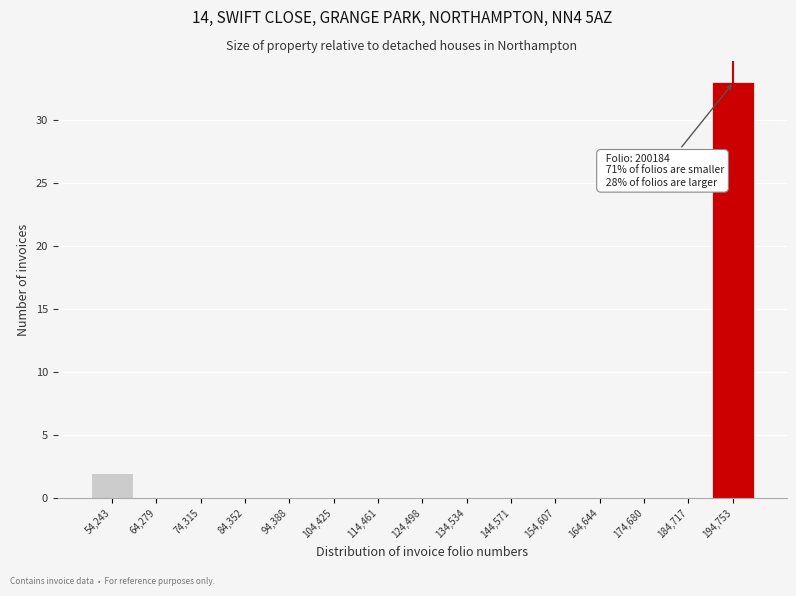

Reading right to left, extract all data points from this chart.

194,753=33	184,717=0	174,680=0	164,644=0	154,607=0	144,571=0	134,534=0	124,498=0	114,461=0	104,425=0	94,388=0	84,352=0	74,315=0	64,279=0	54,243=2